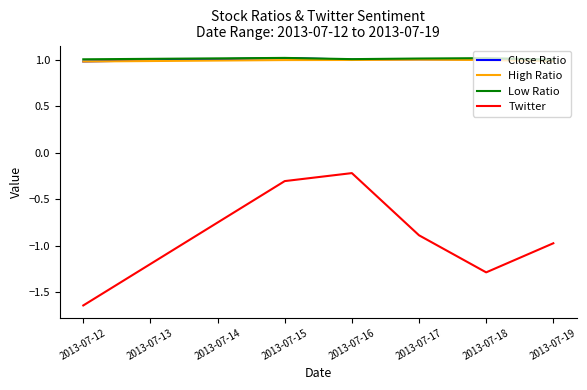

True or false: Twitter and High Ratio cross at least once.

False